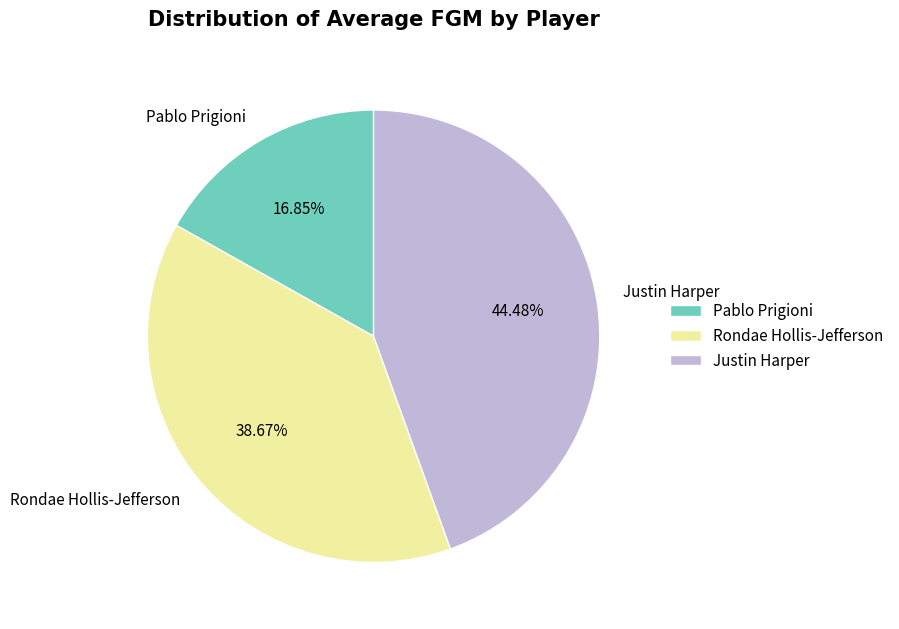

What percentage is the Rondae Hollis-Jefferson slice, to the nearest percent?

39%